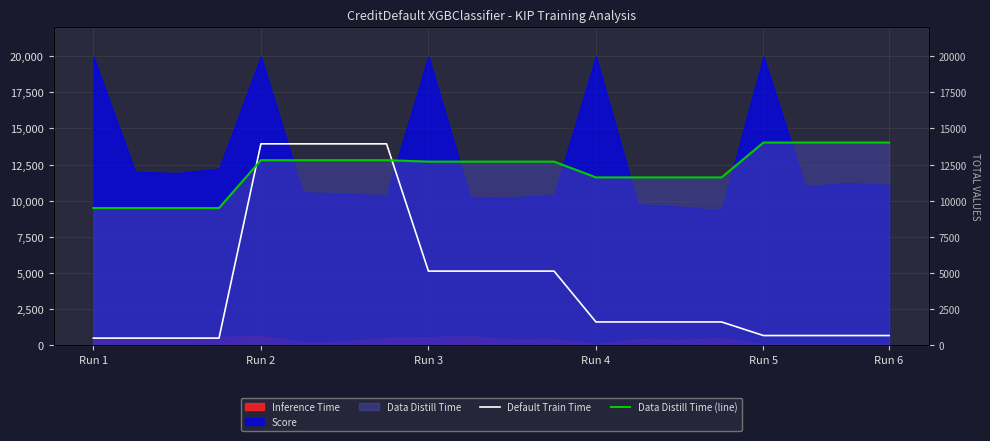

Which series has the largest range (max minus min)?

Default Train Time